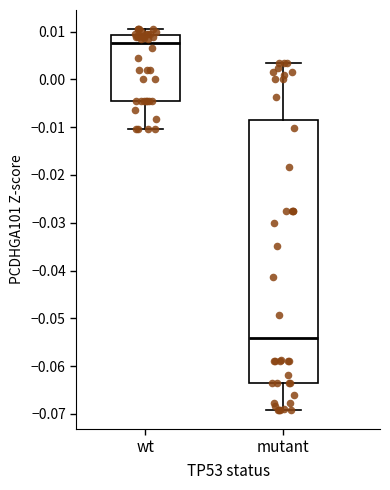

Which box has the highest median line?

wt